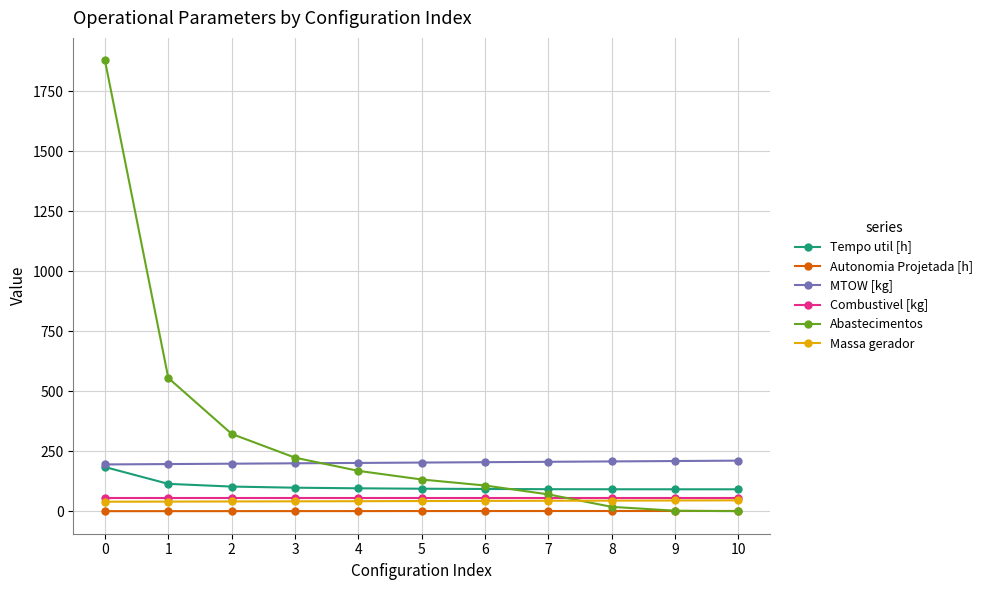

What is the maximum value for Tempo util [h]?

183.9